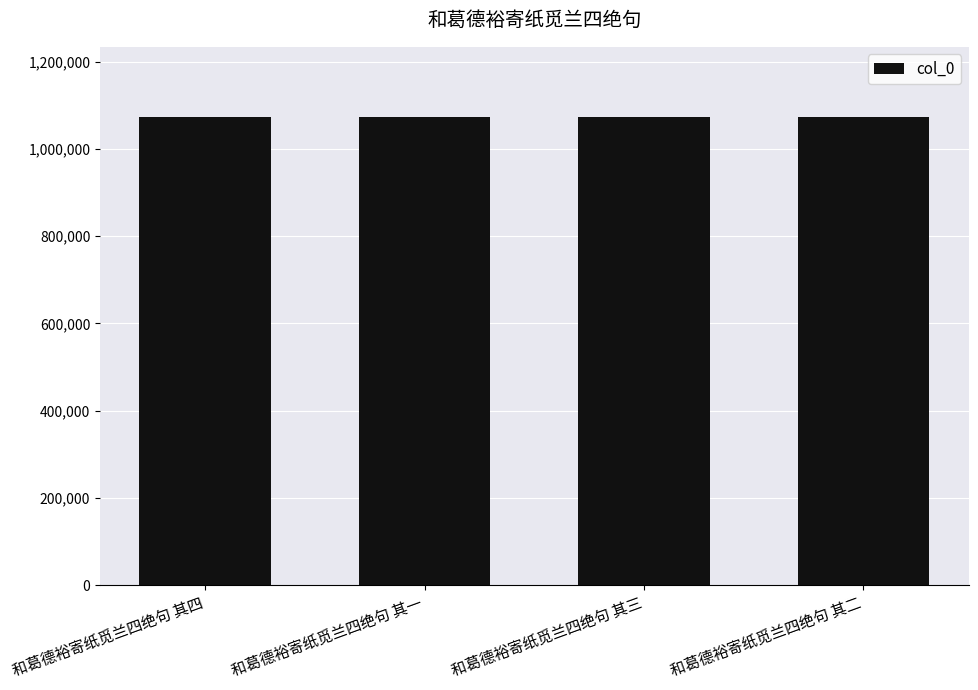

What is the sum of all values?

4291898